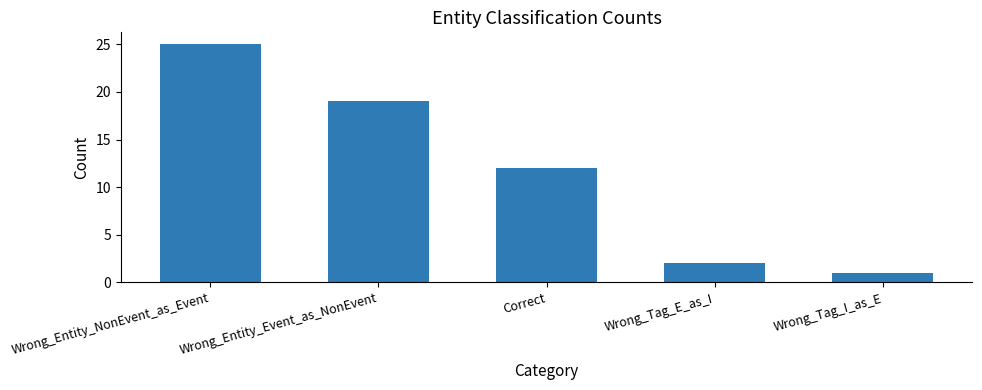

What is the minimum value shown in the chart?

1